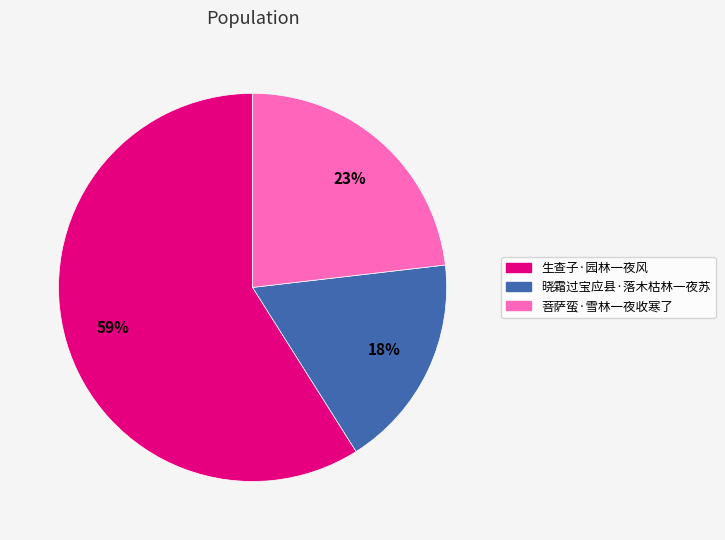

What is the ratio of the value at 菩萨蛮·雪林一夜收寒了 to the value at 生查子·园林一夜风?

0.4